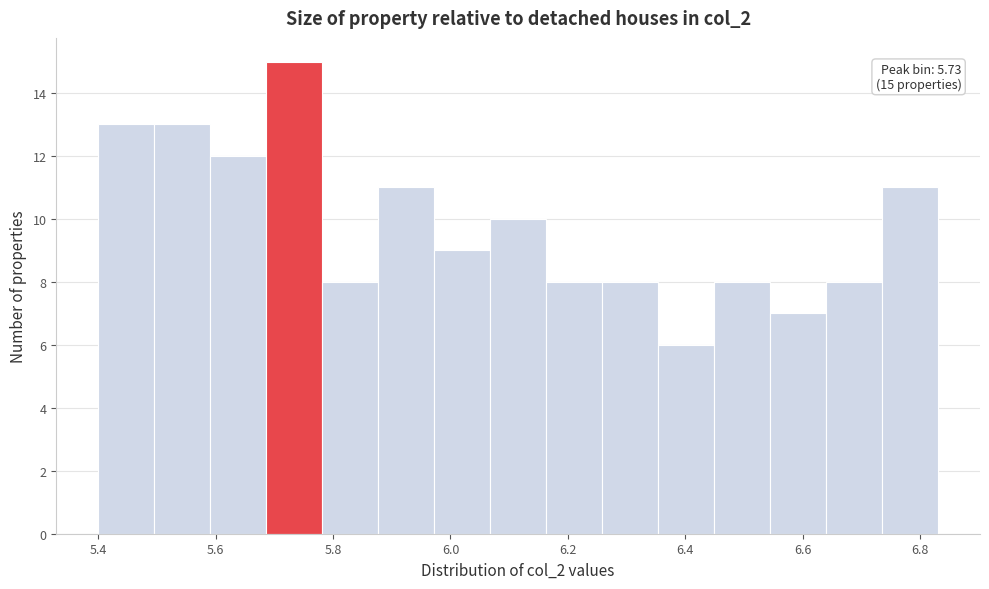

Over which range of the x-axis is the bar tallest?

5.68 to 5.78